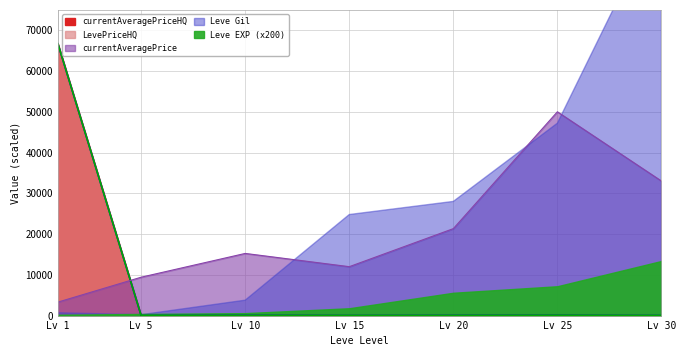

True or false: currentAveragePriceHQ and currentAveragePrice intersect in this chart.

True